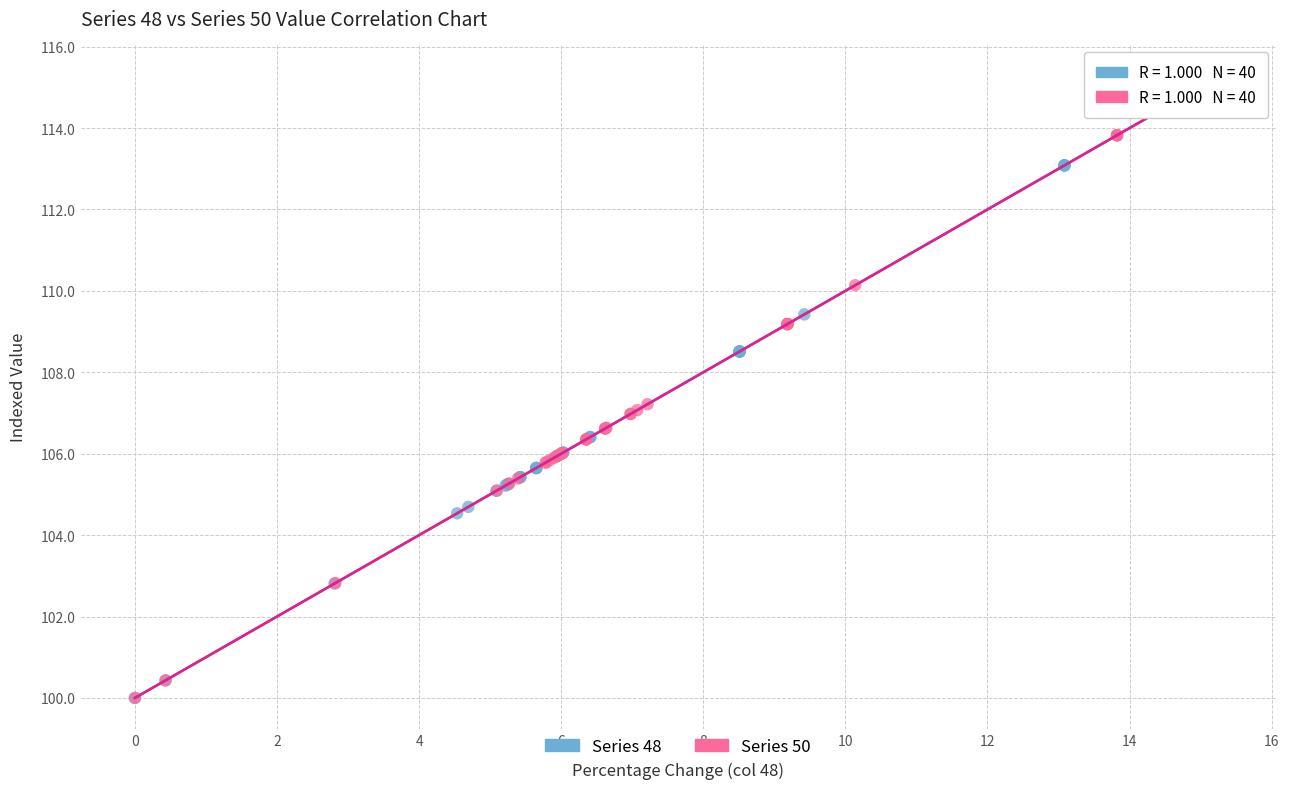

Which series reaches the maximum Y coordinate?

Series 50